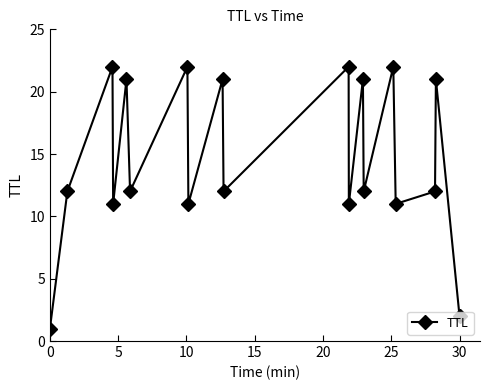

How many distinct data groups are displayed?

1